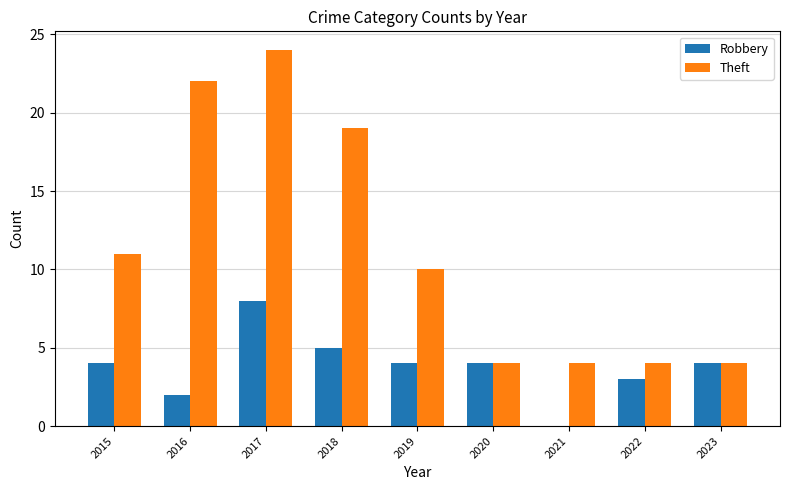

Which series has the largest total across all categories?

Theft